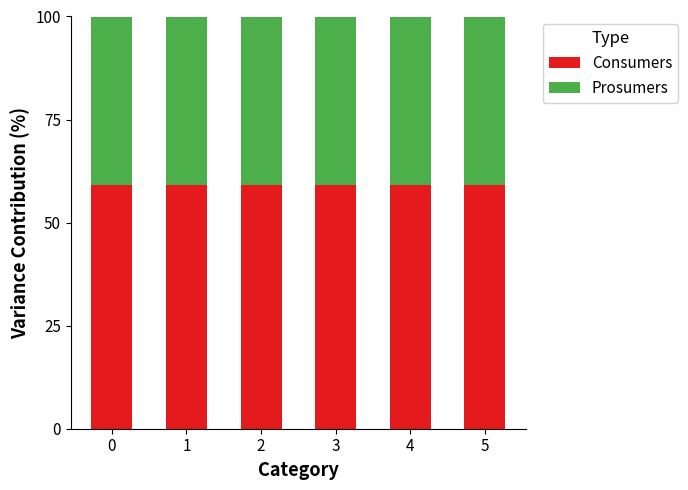

What is the total value across all series at 5?

100.0